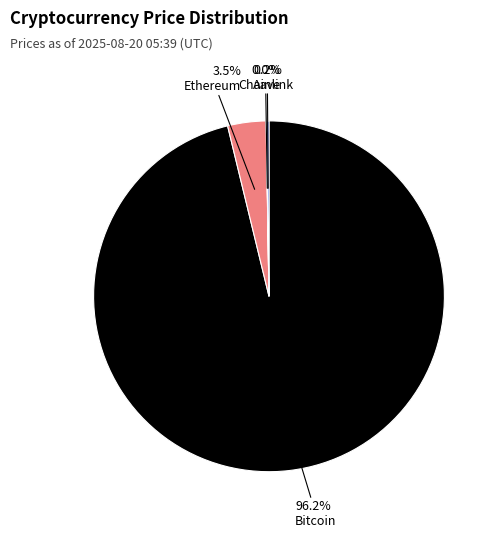

Which category has the biggest portion of the pie?

Bitcoin